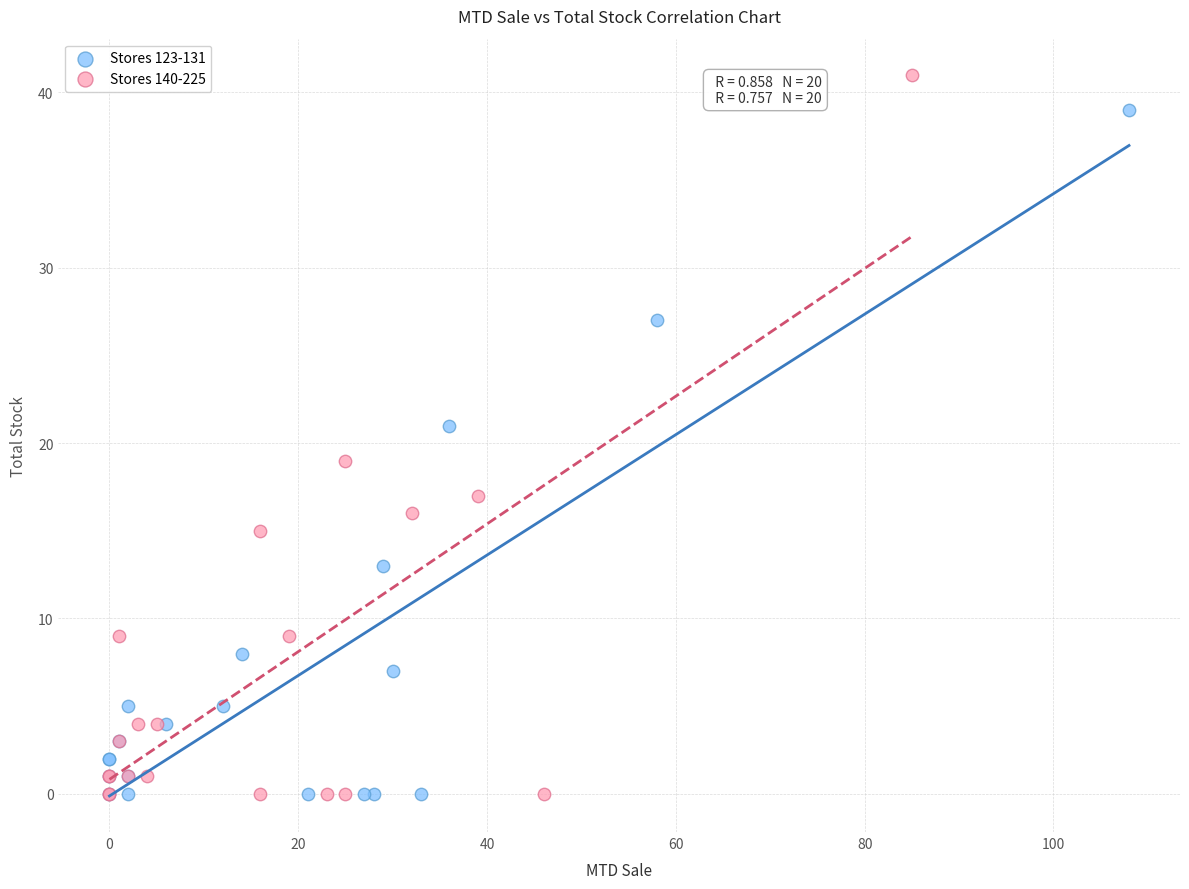

Which series contains the highest Y value?

Stores 140-225